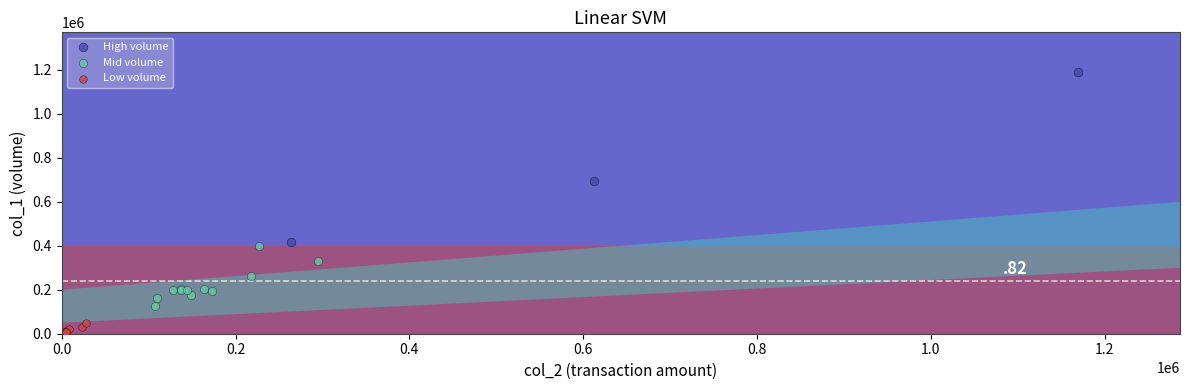

Which series contains the lowest Y value?

Low volume